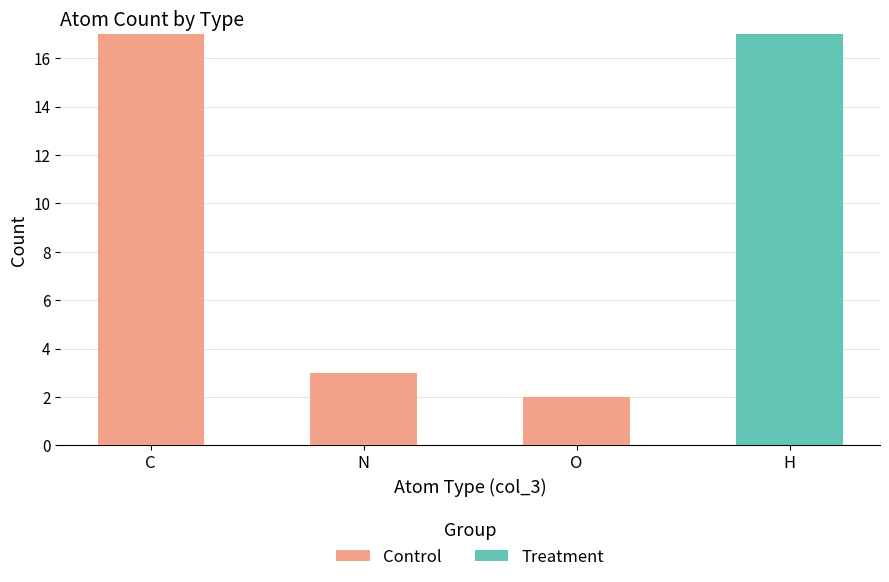

What is the sum of all Control values?

22